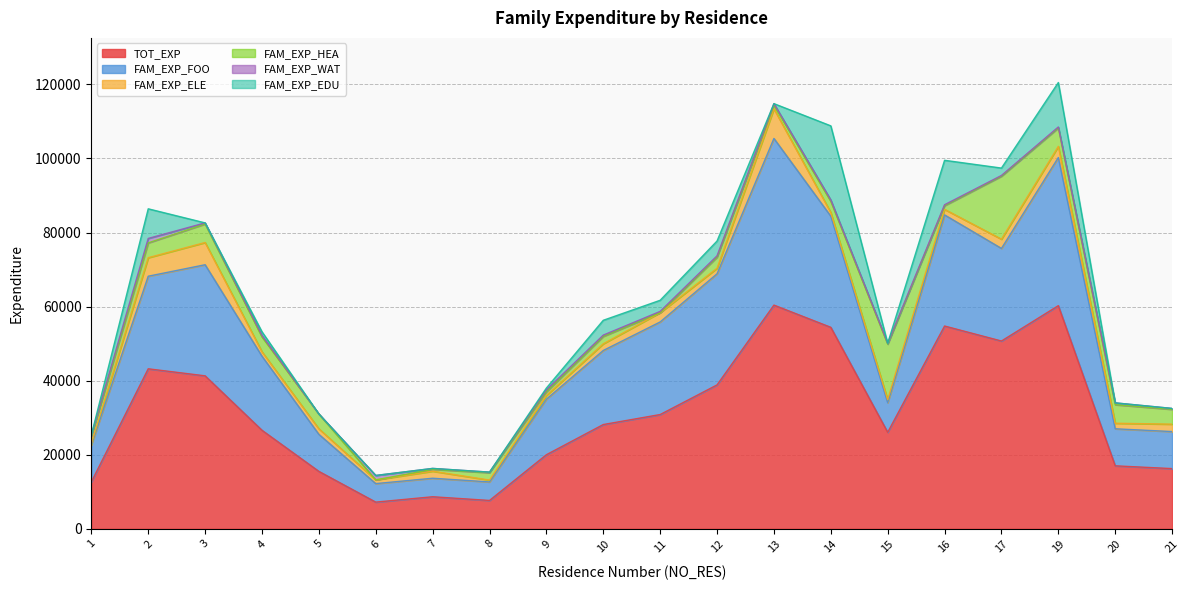

Rank the series by their maximum value, from lowest to highest.

FAM_EXP_WAT, FAM_EXP_ELE, FAM_EXP_HEA, FAM_EXP_EDU, FAM_EXP_FOO, TOT_EXP